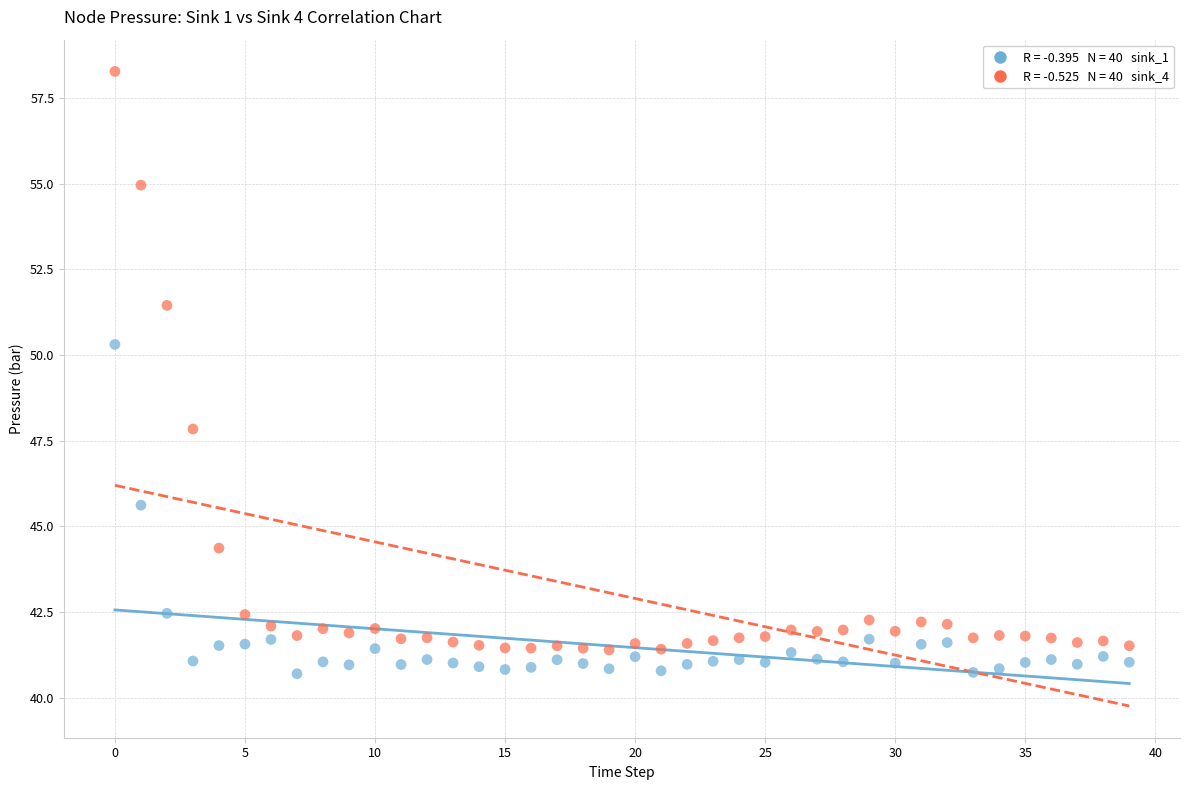

Across all data points, what is the range of Y values (max minus min)?

17.6